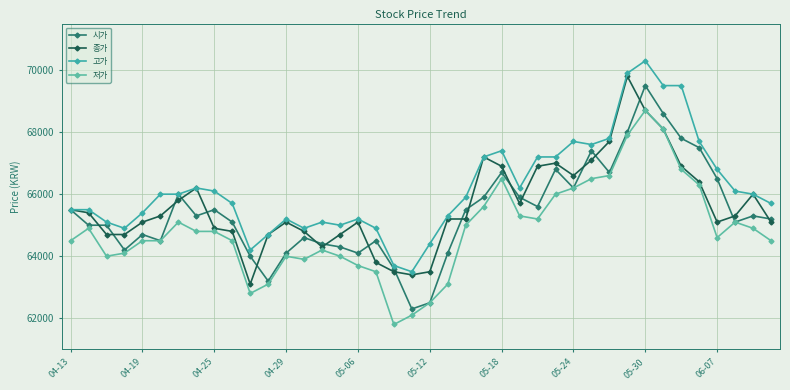

At how many categories does at least one series exceed 68337?

4